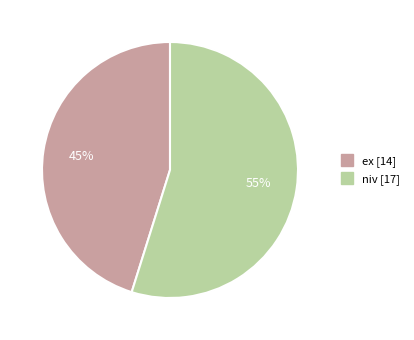

Between ex and niv, which is larger?

niv